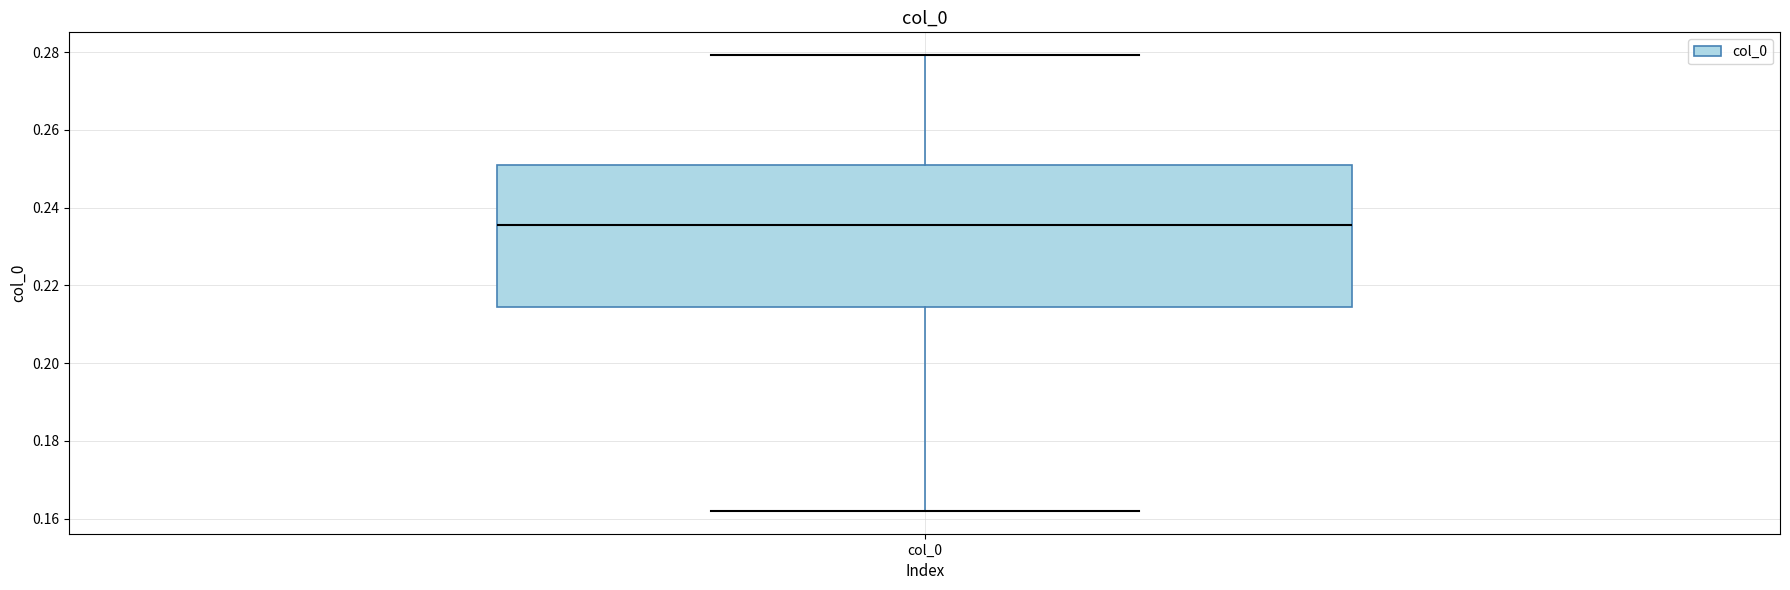

Read this box plot against the y-axis: the position of the median line, the range covered by the box, and the ends of both whiskers. The values are not printed on the chart, so give them approximately, as read against the axis.

median 0.236, box 0.214 to 0.252, whiskers 0.162 to 0.280